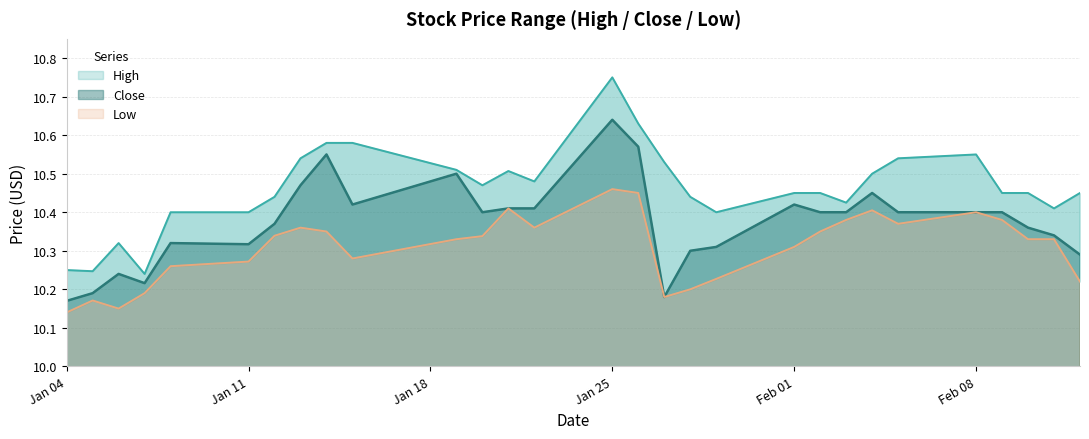

The High series shows 10.2 at 2021-01-07. True or false?

True